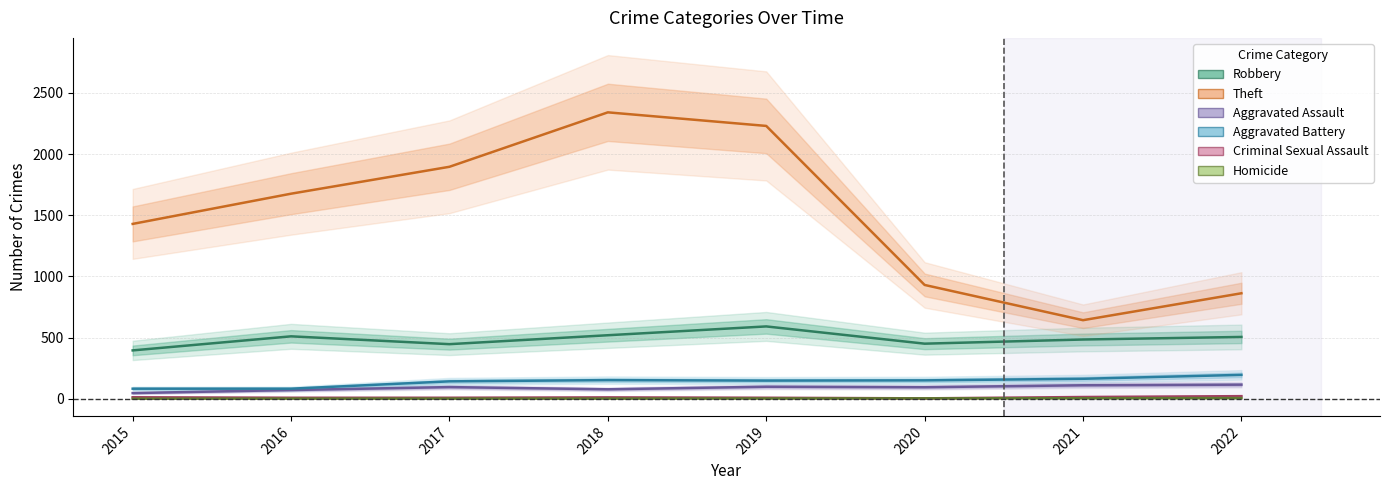

Does the chart display data point markers on the line(s)?

No